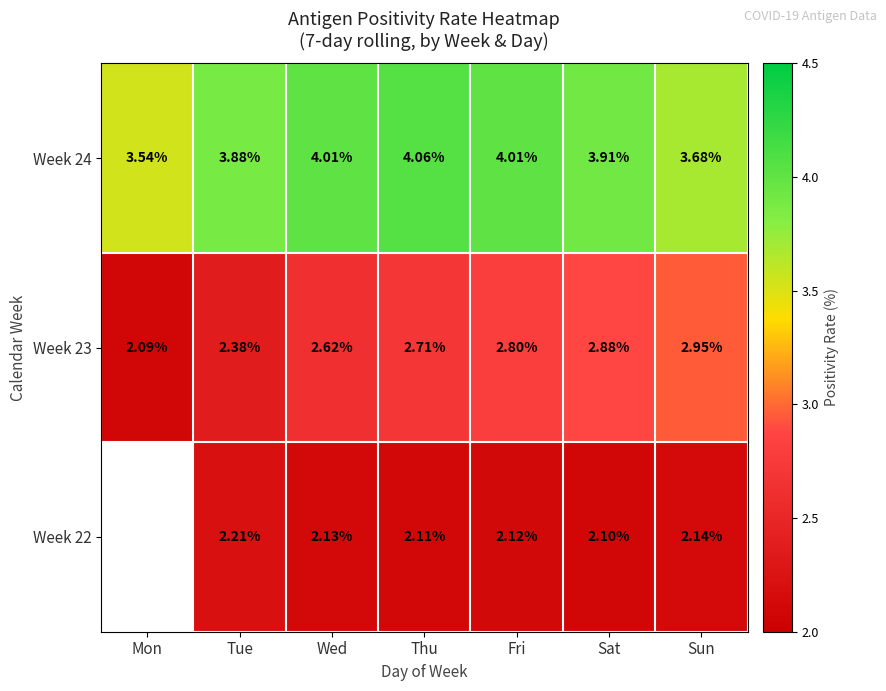

Read the Week 23 value at Mon.

2.1